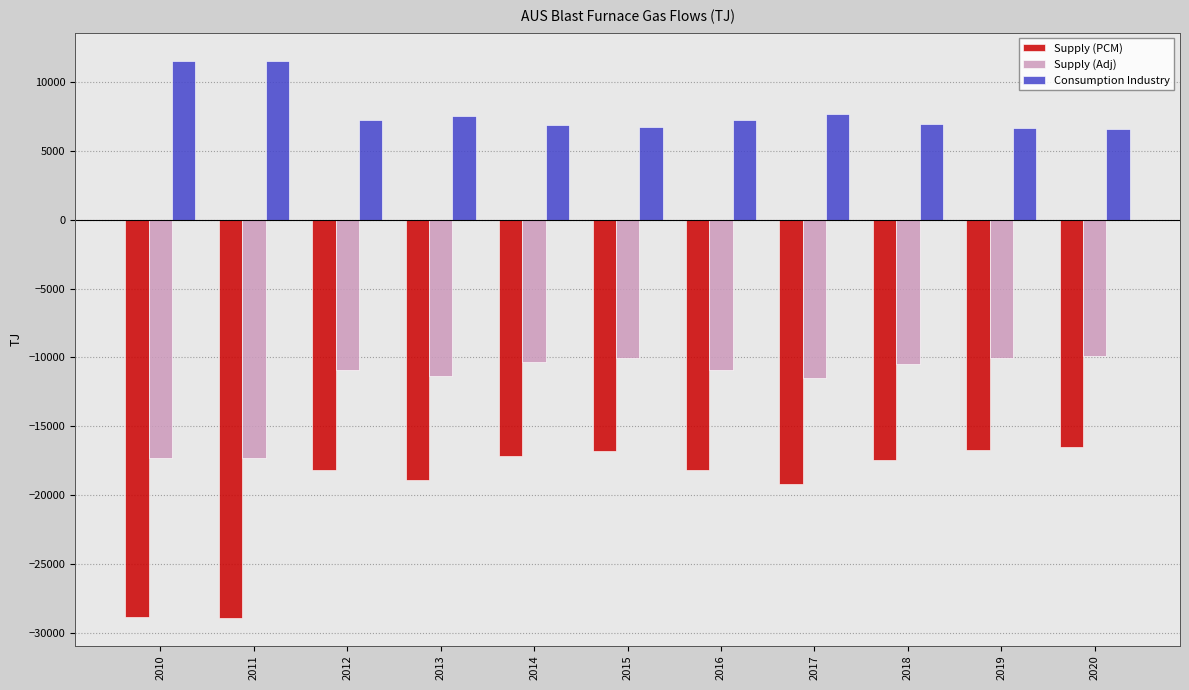

Which series has the largest total across all categories?

Consumption Industry